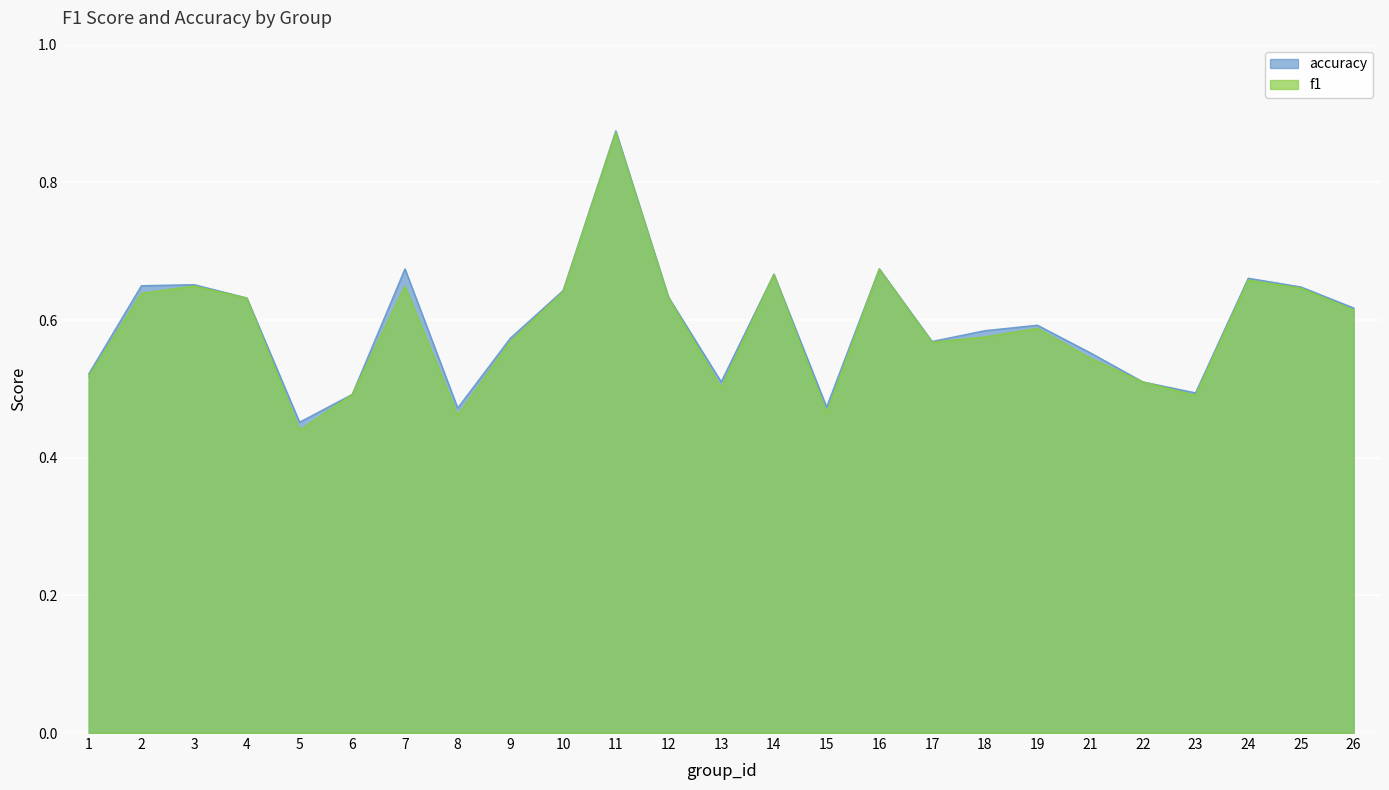

How many interior local valleys does the f1 series have?

6